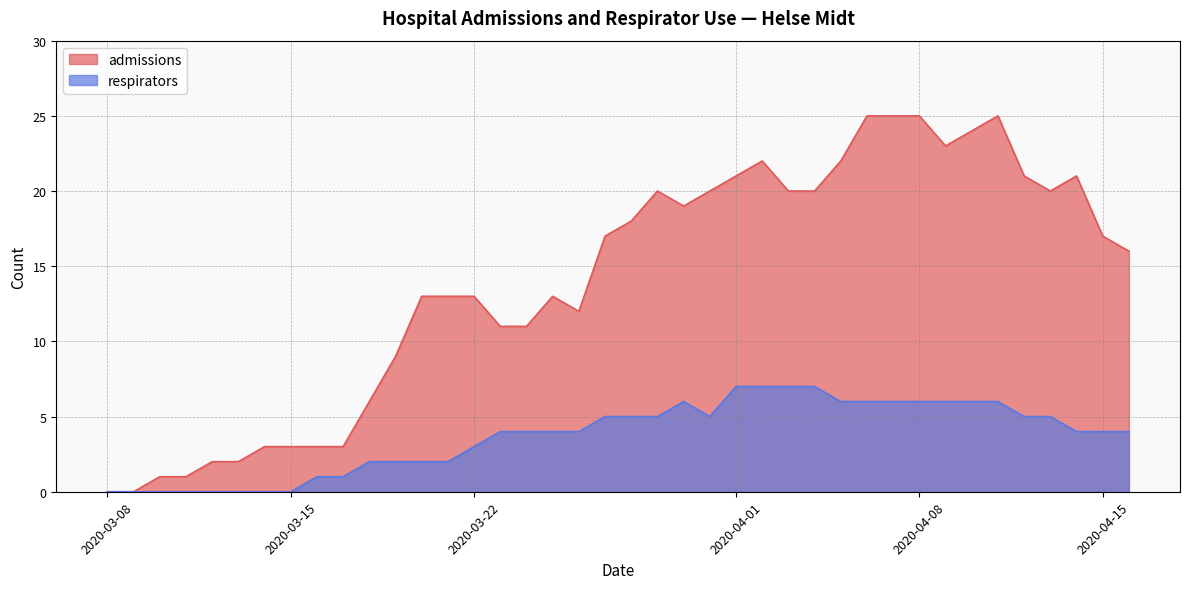

Which series has the widest spread of values?

admissions